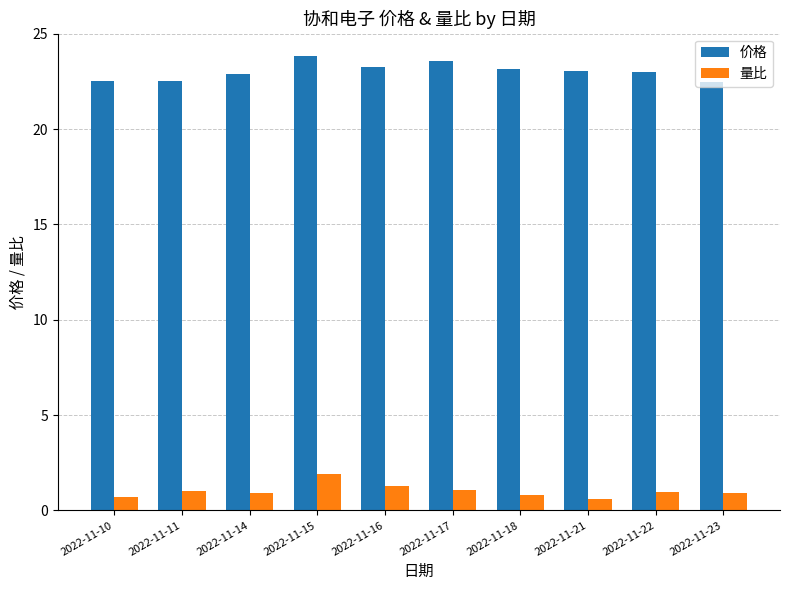

What is the minimum value for 量比?

0.6